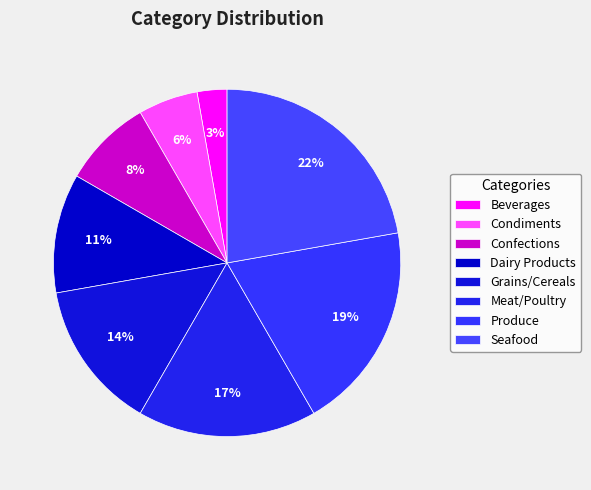

Which has a higher value, Seafood or Condiments?

Seafood